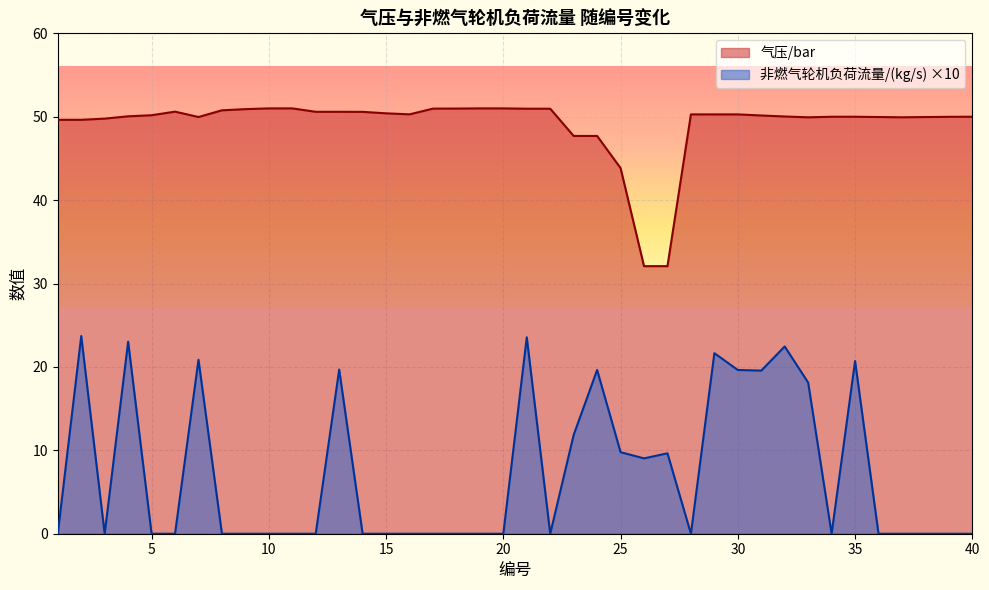

Reading right to left, extract all data points from this chart.

气压/bar: 50.0	50.0	50.0	49.9	50.0	50.0	50.0	49.9	50.0	50.1	50.3	50.3	50.3	32.1	32.1	43.8	47.7	47.7	51.0	51.0	51.0	51.0	51.0	51.0	50.3	50.4	50.6	50.6	50.6	51.0	51.0	50.9	50.8	50.0	50.6	50.2	50.1	49.8	49.6	49.6
非燃气轮机负荷流量/(kg/s): 0.0	0.0	0.0	0.0	0.0	20.7	0.0	18.1	22.5	19.6	19.6	21.6	0.0	9.6	9.0	9.8	19.6	11.9	0.0	23.6	0.0	0.0	0.0	0.0	0.0	0.0	0.0	19.7	0.0	0.0	0.0	0.0	0.0	20.9	0.0	0.0	23.0	0.0	23.7	0.0